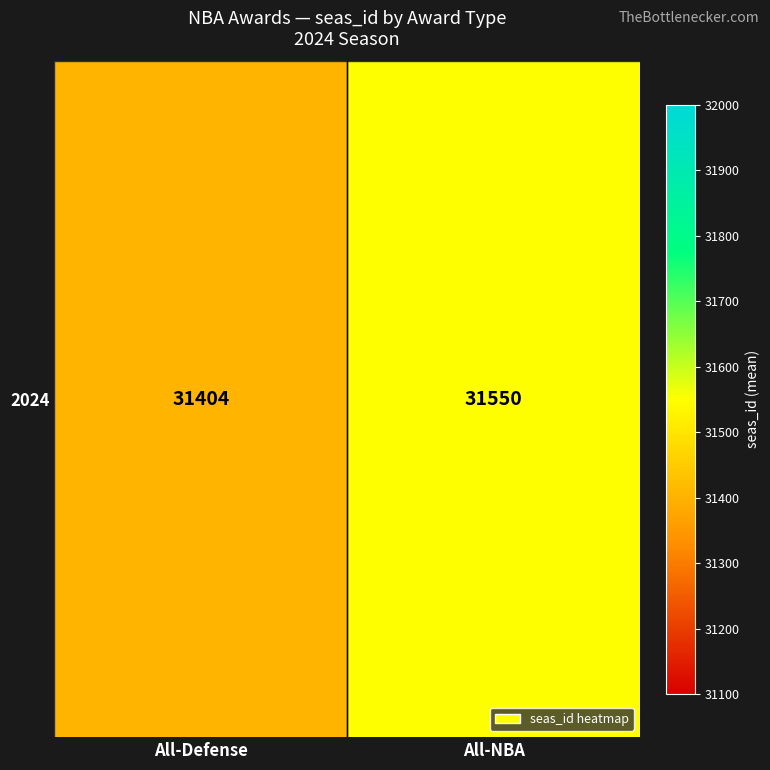

What is the sum of all values?

62953.6